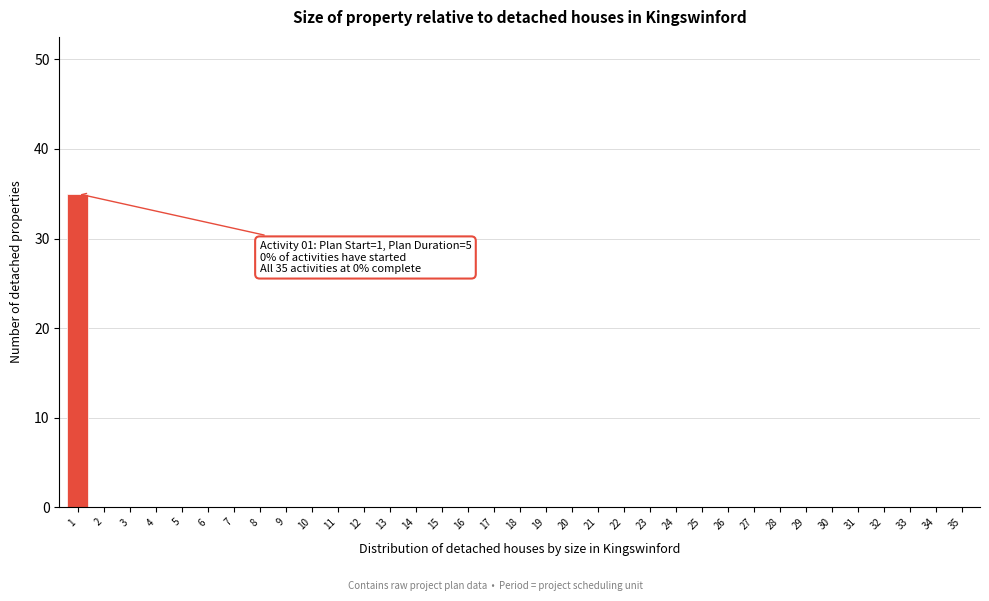

The chart shows a value of 0 at 5. True or false?

True